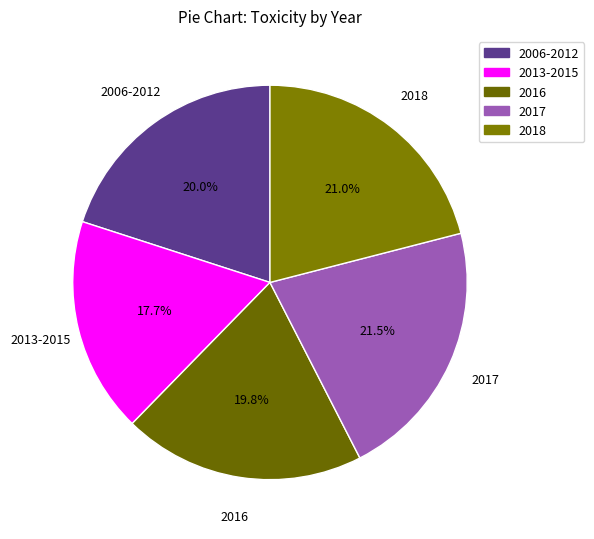

Which category has the smallest portion of the pie?

2013-2015